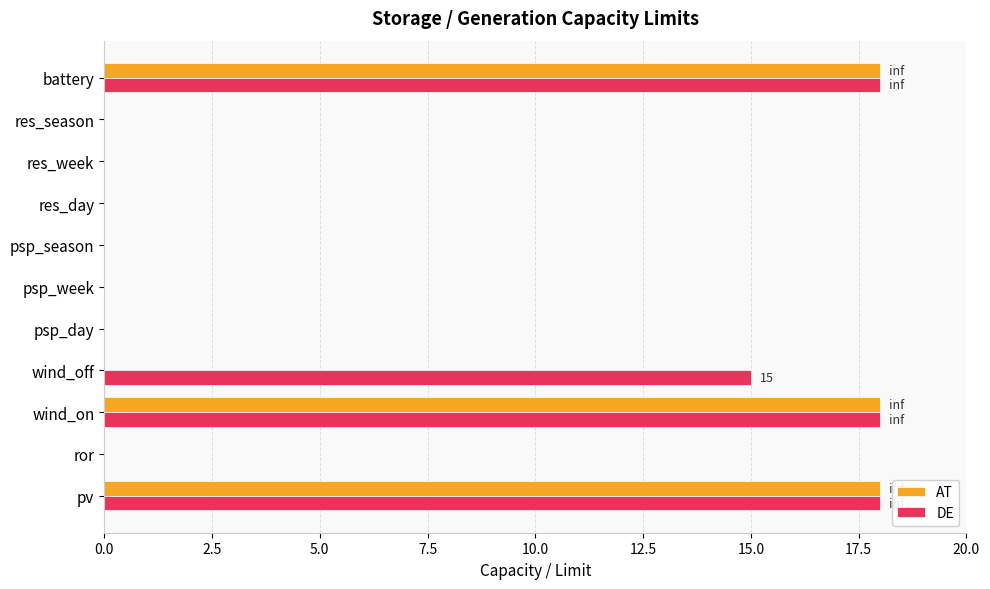

Which series has the largest total across all categories?

DE